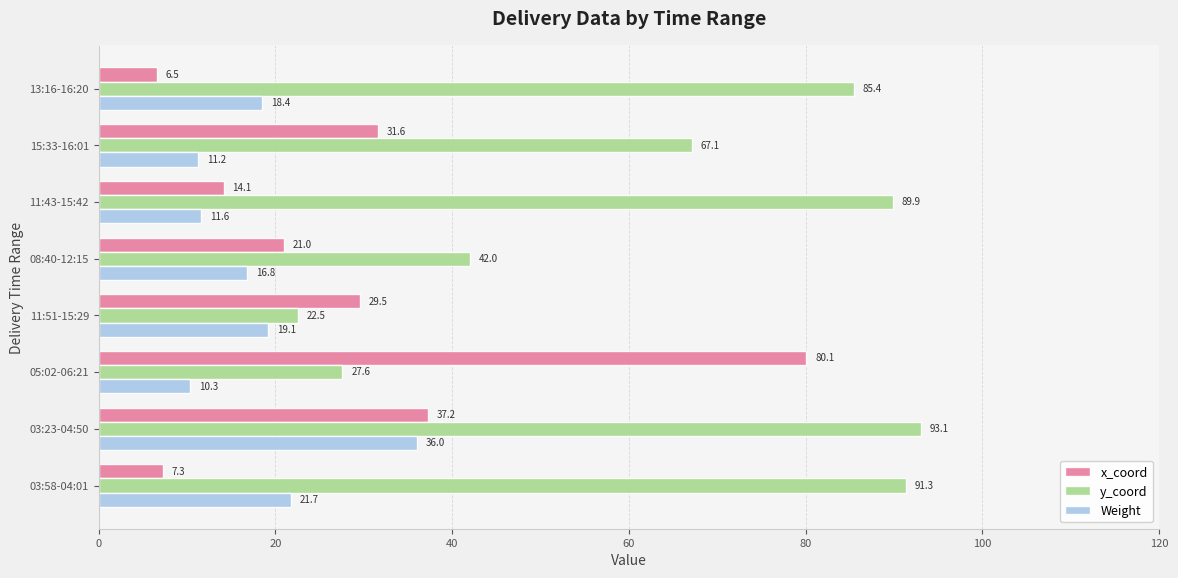

At 08:40-12:15, list the series in order from smallest to largest.

Weight, x_coord, y_coord